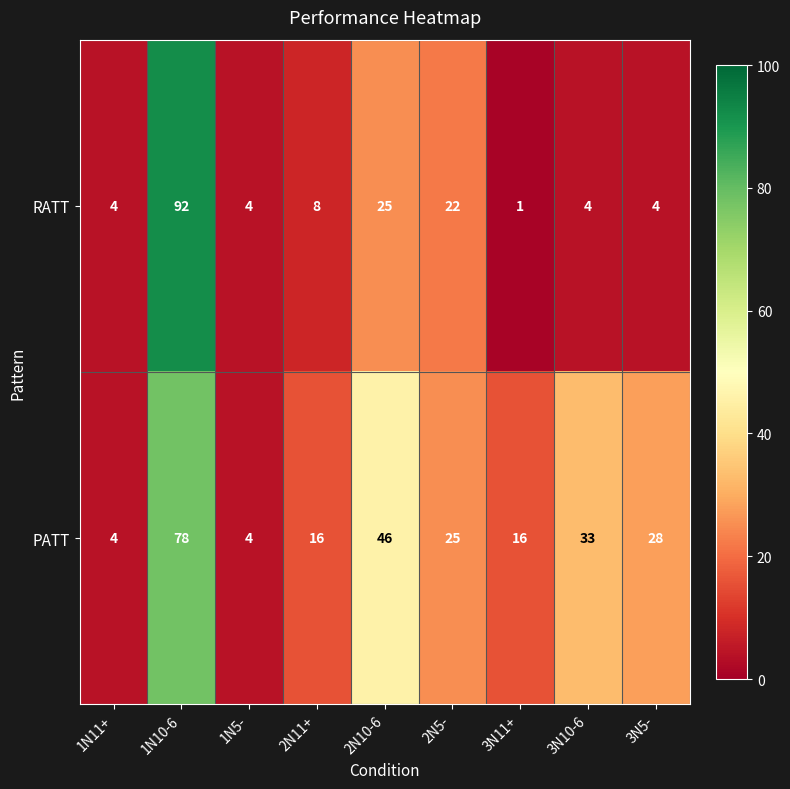

Reading left to right, what are all the values shown in this chart?

RATT: 1N11+=4	1N10-6=92	1N5-=4	2N11+=8	2N10-6=25	2N5-=22	3N11+=1	3N10-6=4	3N5-=4
PATT: 1N11+=4	1N10-6=78	1N5-=4	2N11+=16	2N10-6=46	2N5-=25	3N11+=16	3N10-6=33	3N5-=28